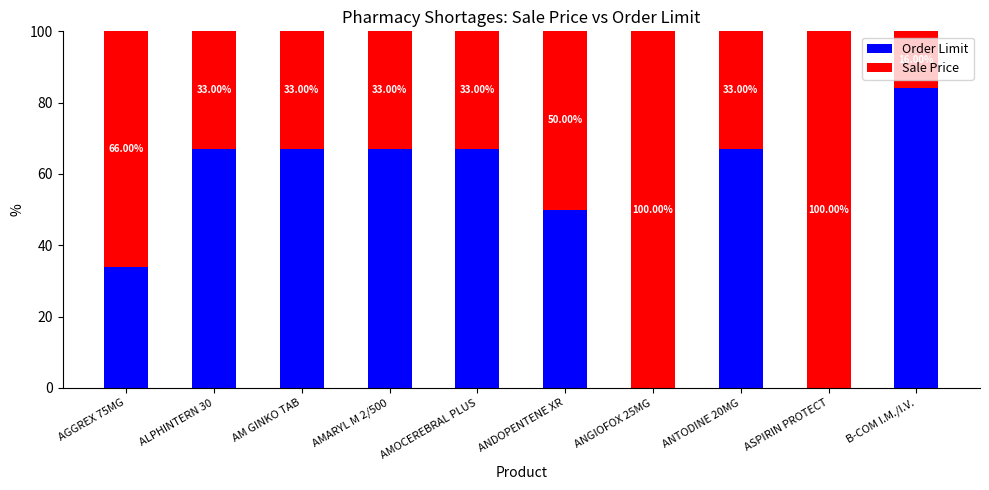

What is the total value across all series at ANTODINE 20MG?

100